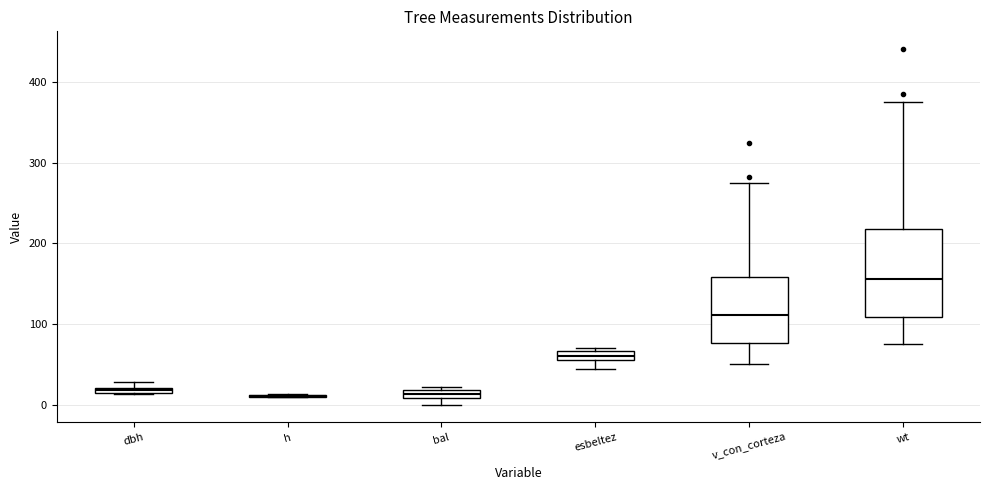

Which box is the tallest, from its lower edge to its upper edge?

wt